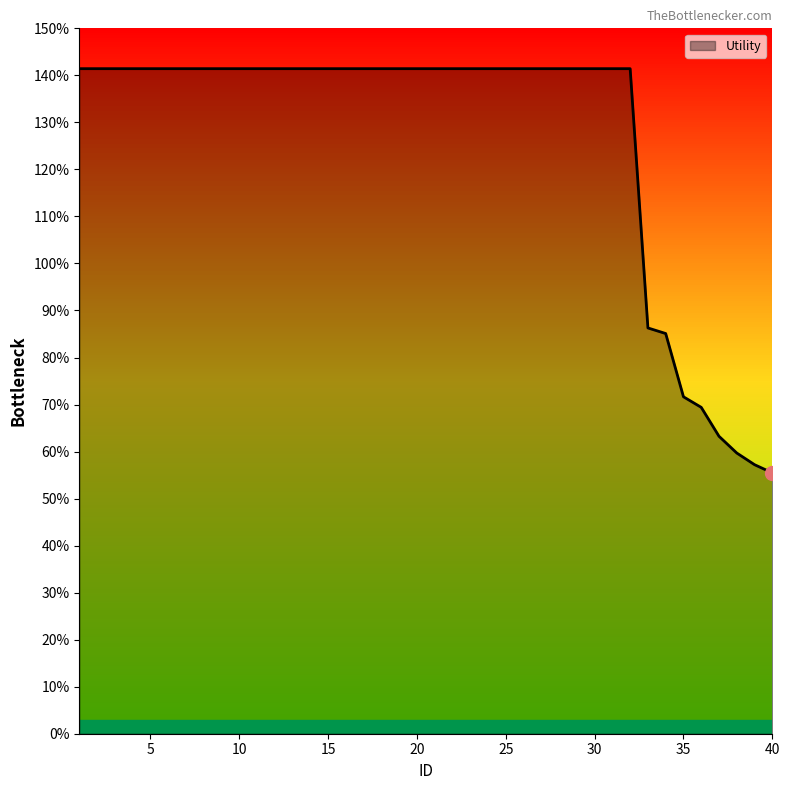

What is the maximum value shown in the chart?

1.4